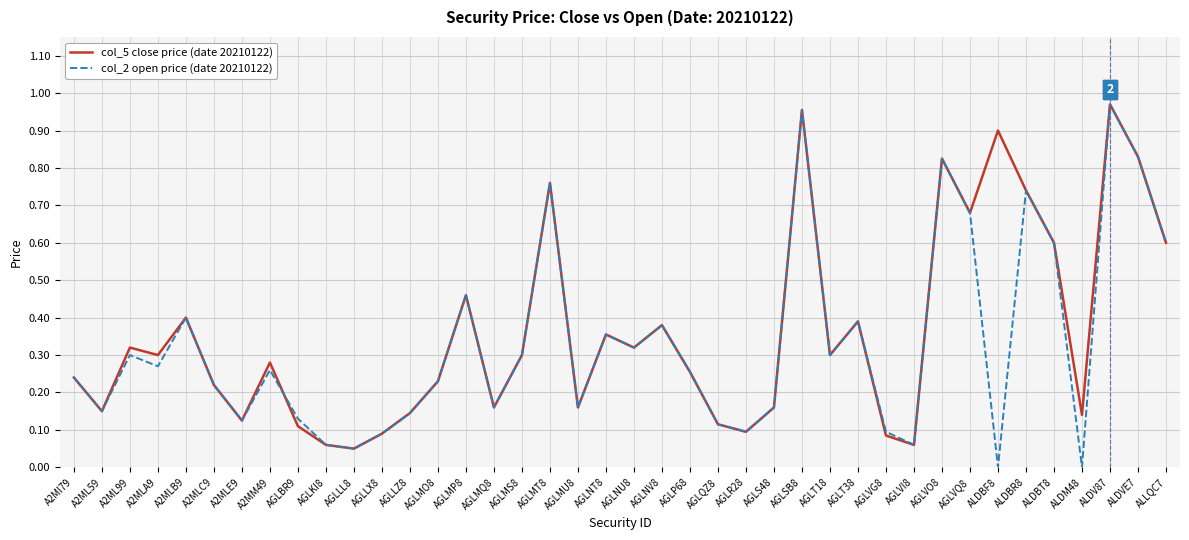

Which series has the widest spread of values?

col_2 open price (date 20210122)